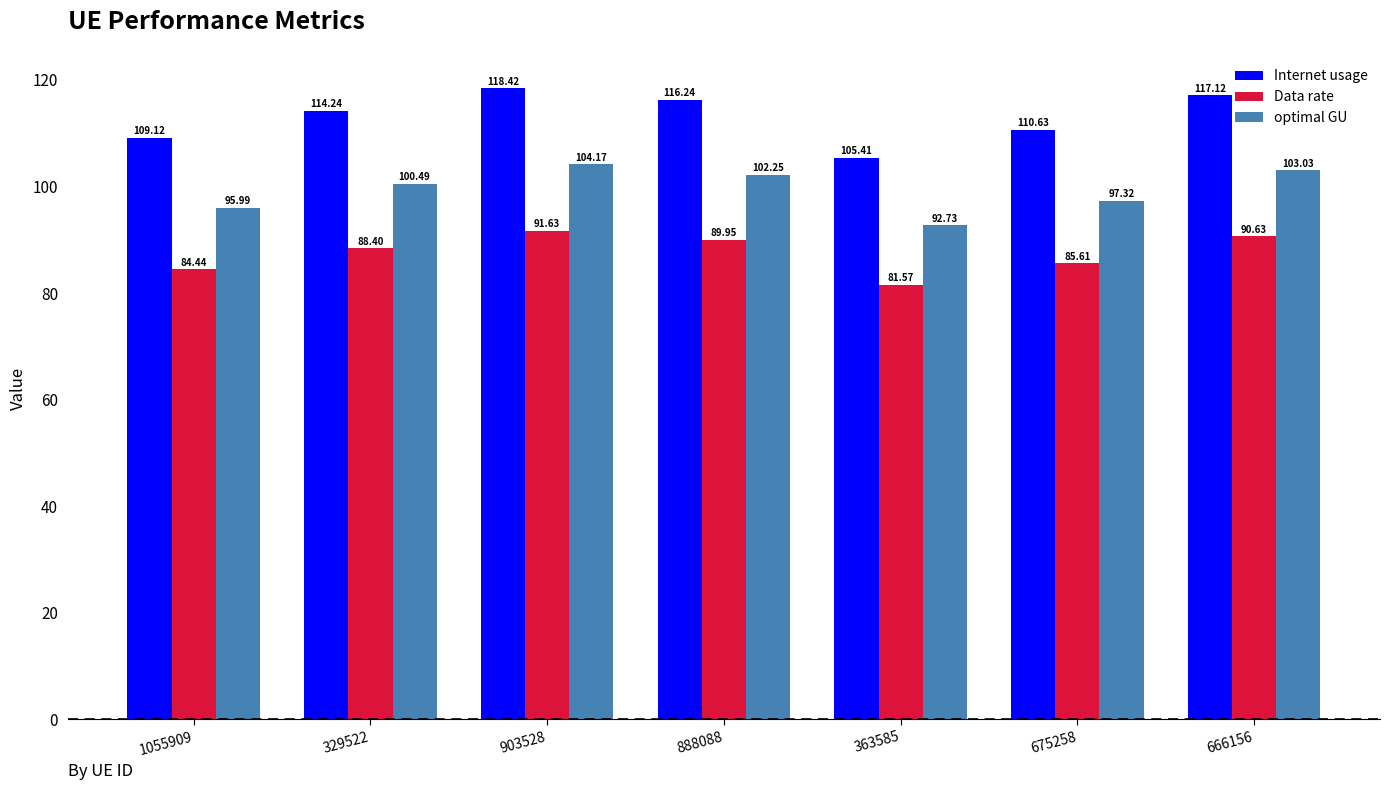

The Data rate series shows 138.8 at 363585. True or false?

False